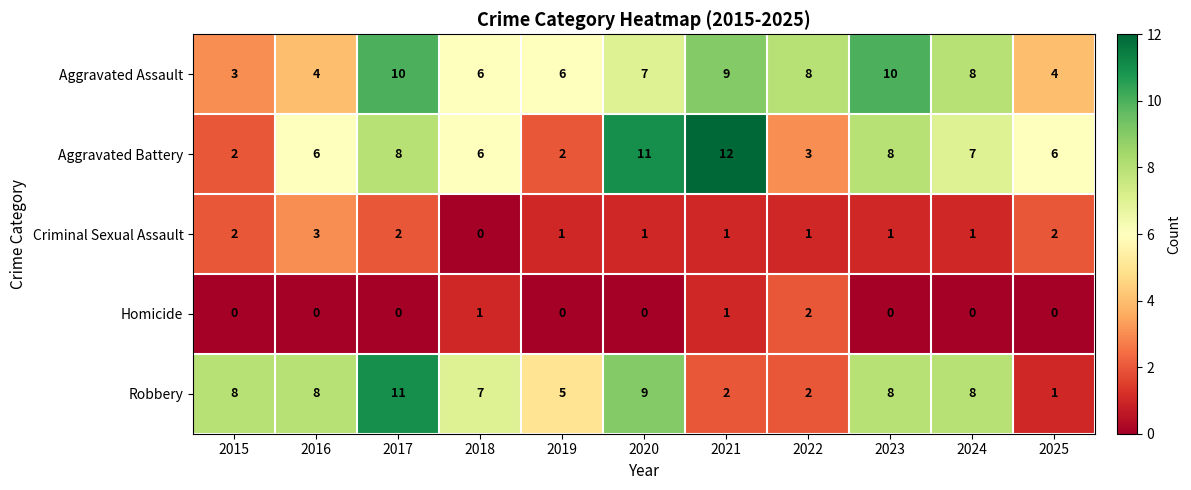

What is the difference between the Robbery values at 2024 and 2025?

7